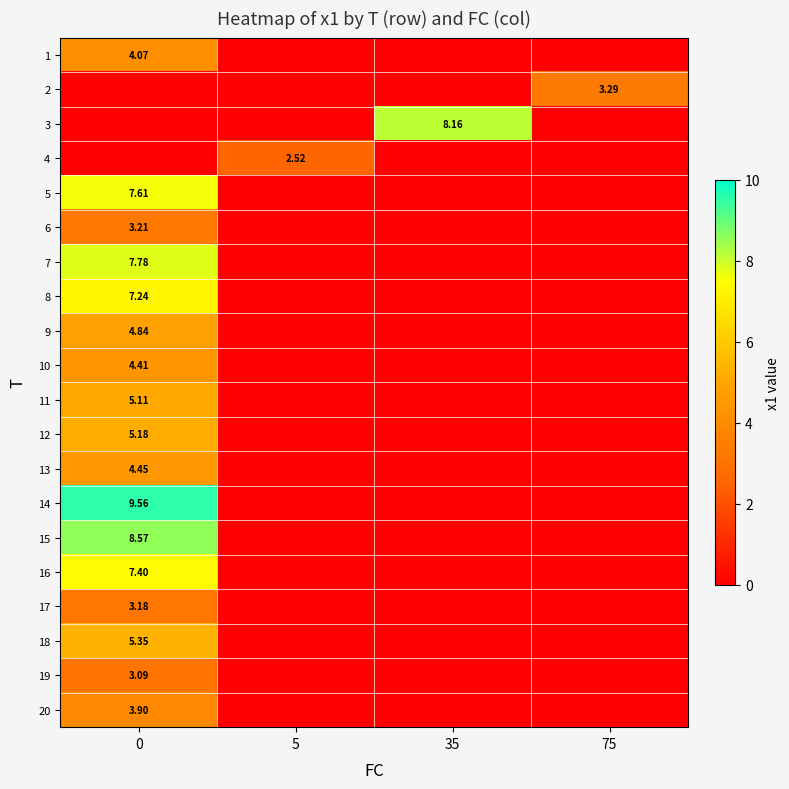

The value of row_5 at 35 is 2.2. True or false?

False